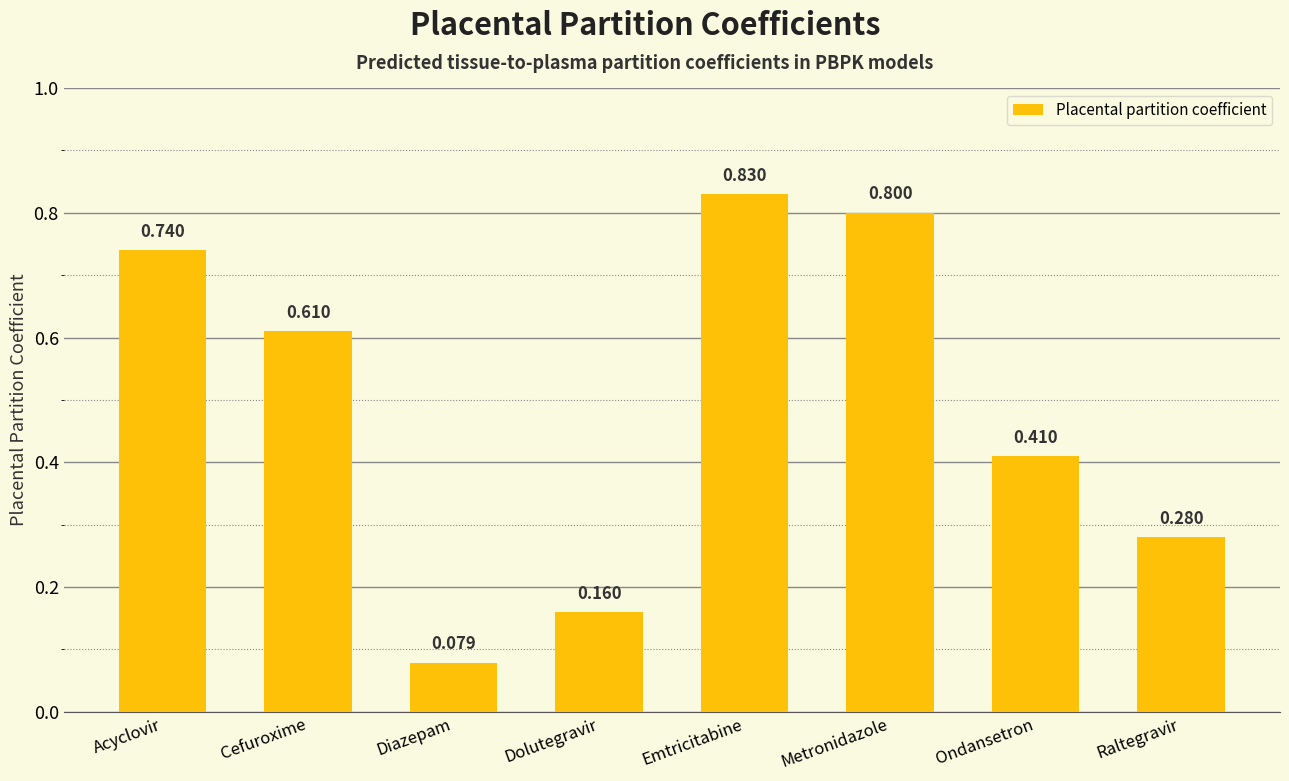

Does the chart contain any negative values?

No